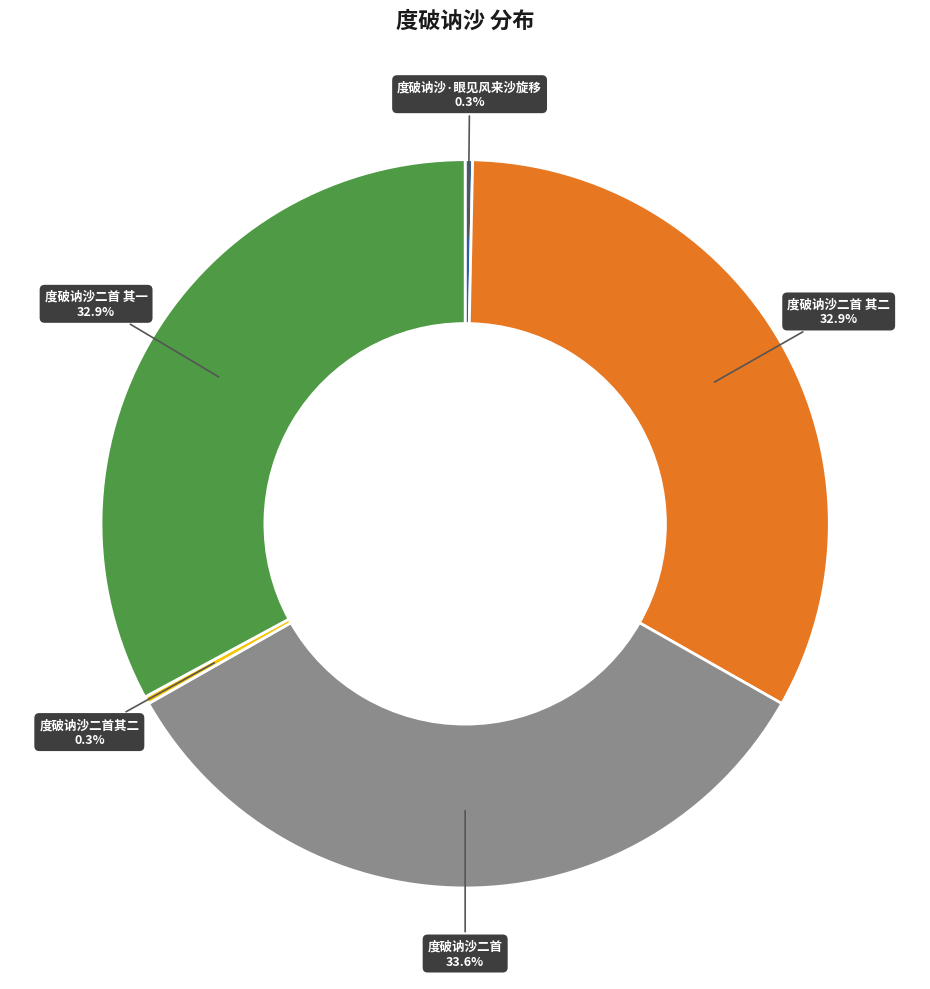

Is there a majority slice in this chart?

No